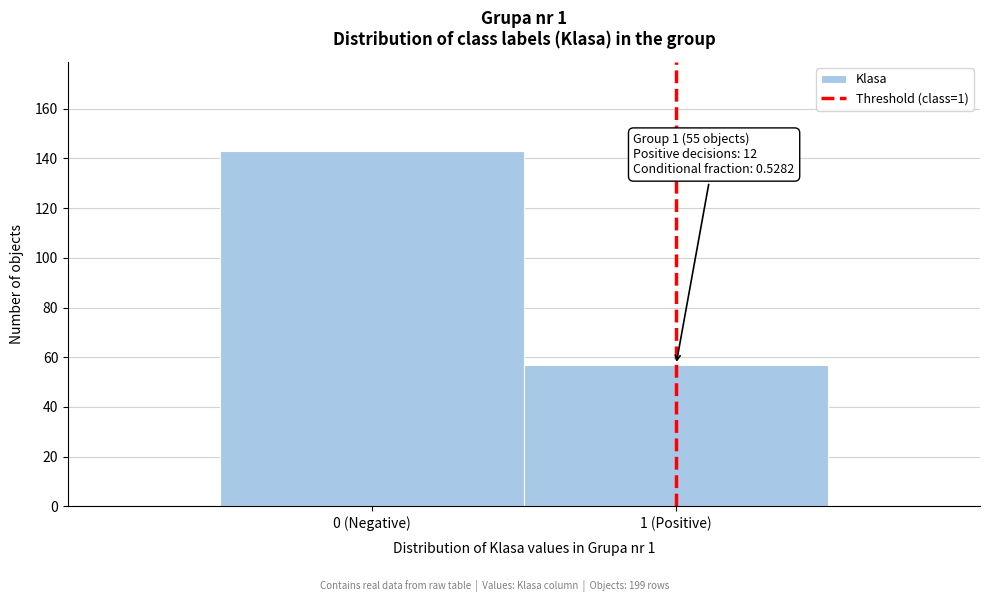

Reading left to right, what are all the values shown in this chart?

143	57